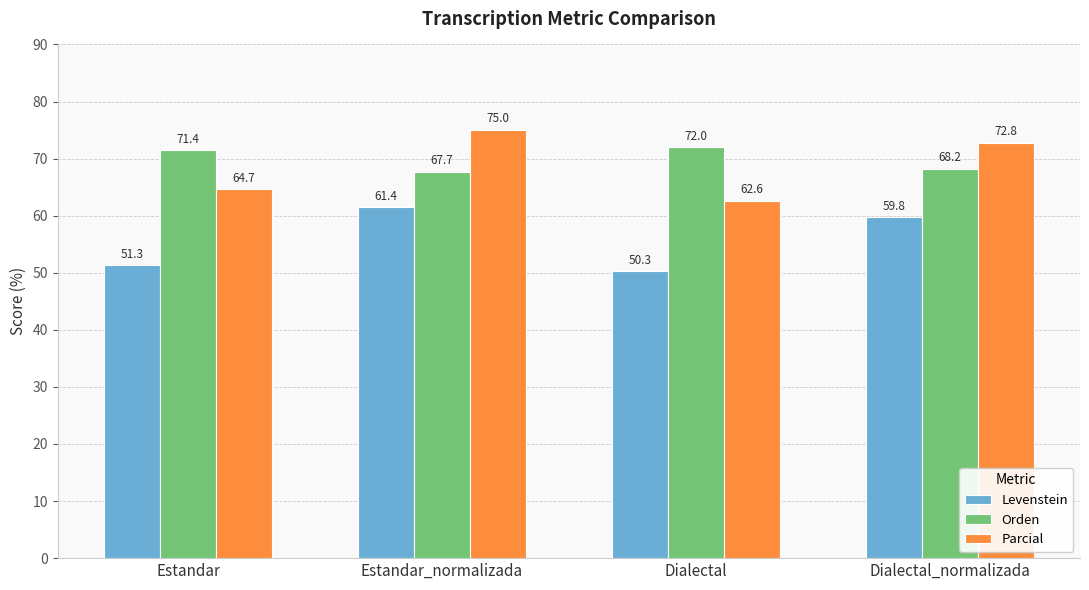

Reading left to right, transcribe all the data shown in this chart.

Levenstein: Estandar=51.3	Estandar_normalizada=61.4	Dialectal=50.3	Dialectal_normalizada=59.8
Orden: Estandar=71.4	Estandar_normalizada=67.7	Dialectal=72.0	Dialectal_normalizada=68.2
Parcial: Estandar=64.7	Estandar_normalizada=75.0	Dialectal=62.6	Dialectal_normalizada=72.8